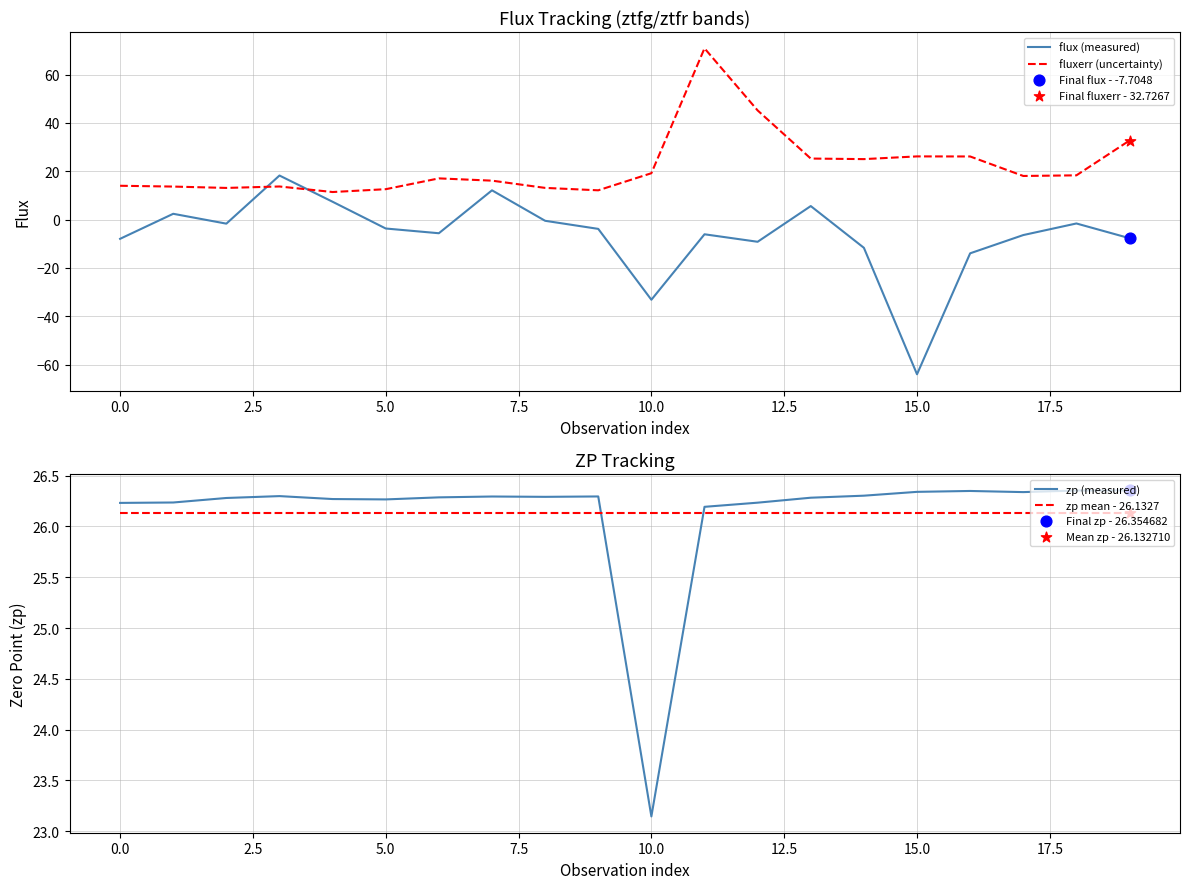

True or false: flux (measured) and fluxerr (uncertainty) cross at least once.

True